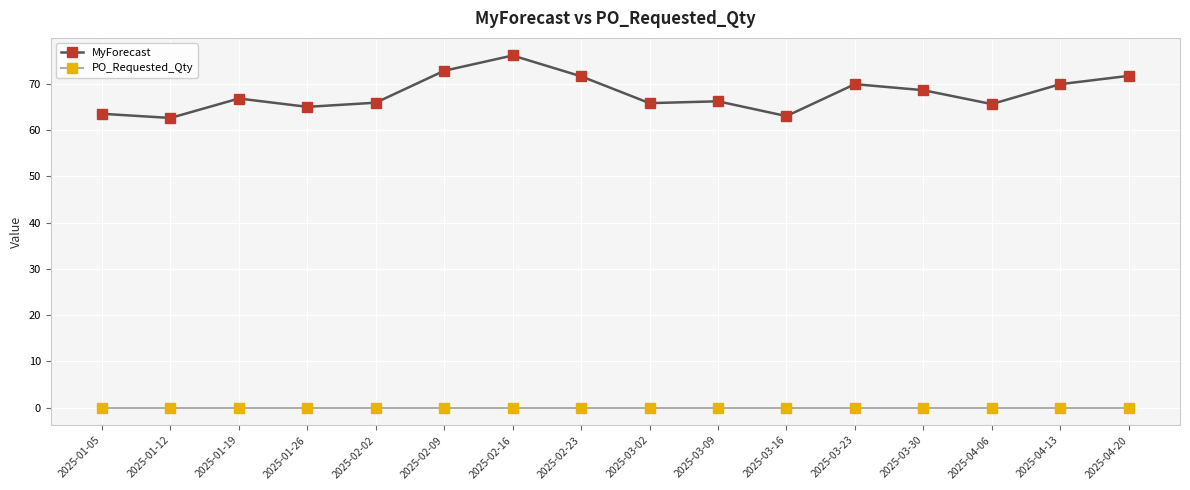

What is the difference between the maximum and minimum values in the MyForecast series?

13.5